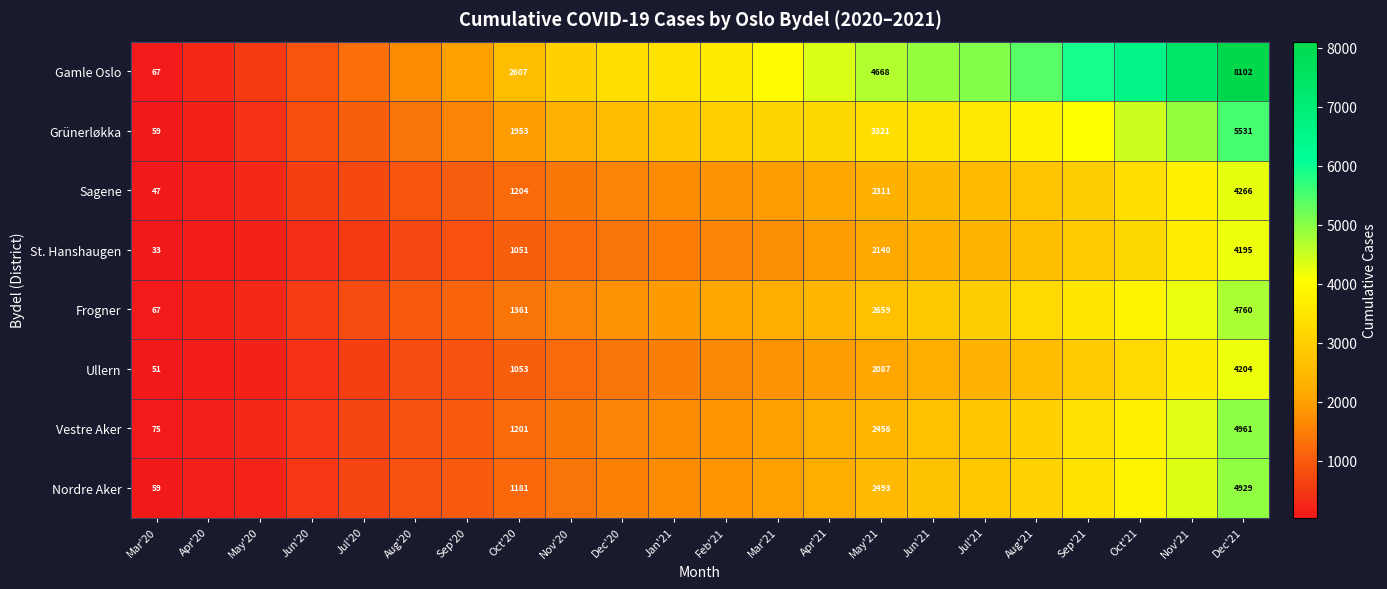

Between May'20 and Oct'20, which is larger?

Oct'20